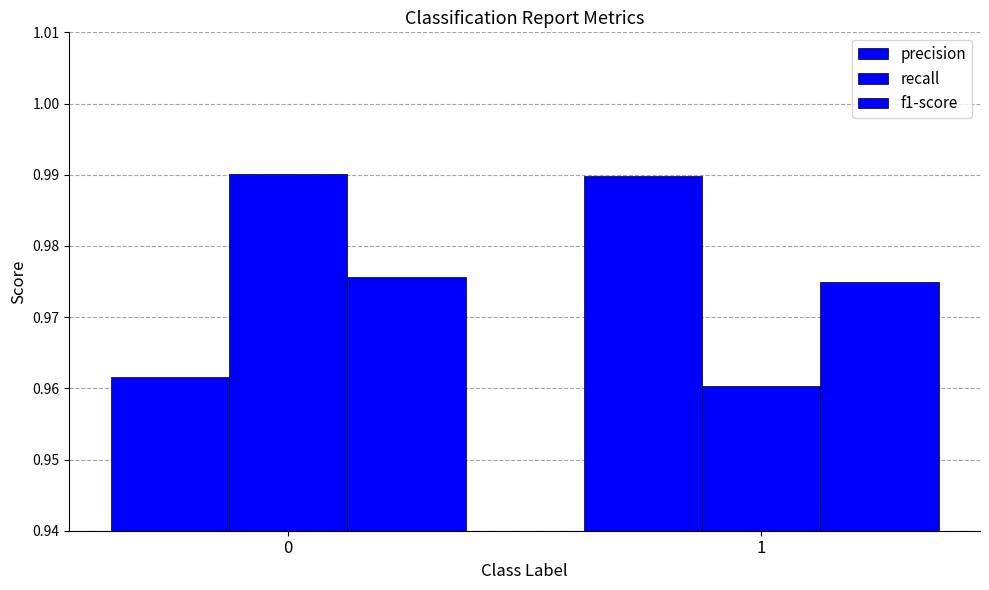

Does the chart contain any negative values?

No